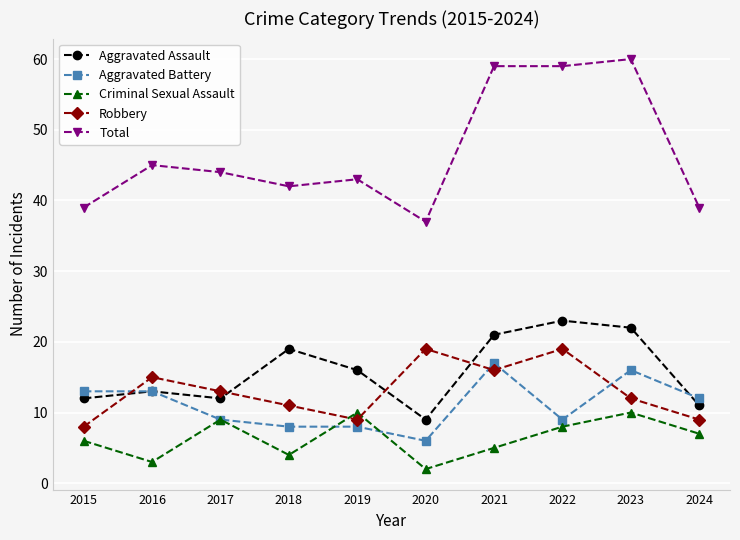

What is the maximum value shown in the chart?

60